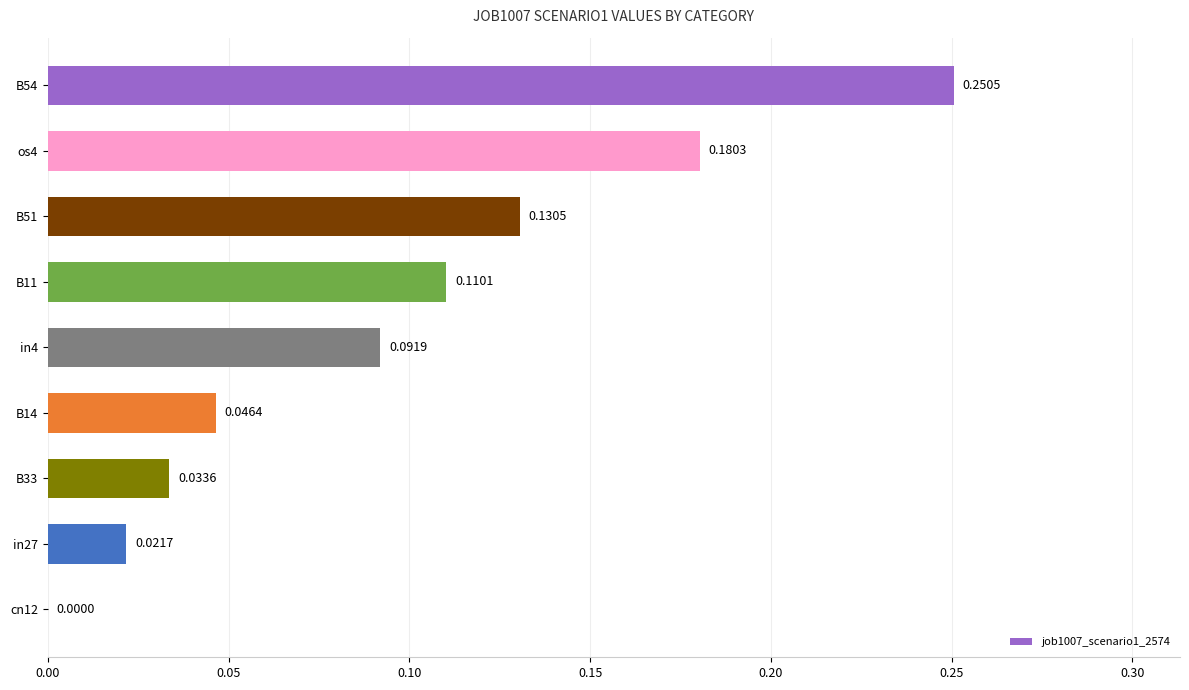

Which has a higher value, B14 or B54?

B54